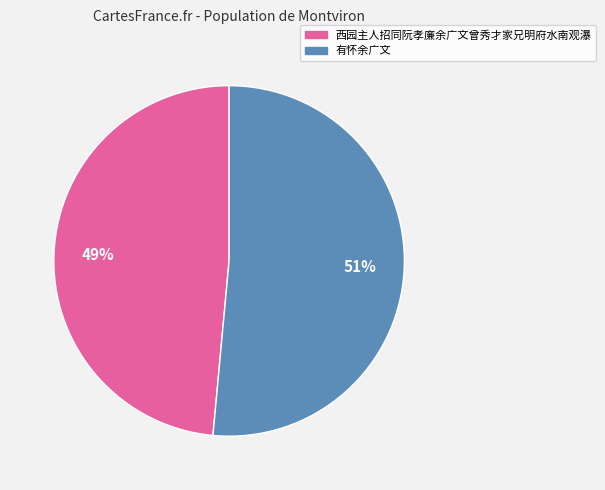

Which slice represents more than half of the pie?

有怀余广文